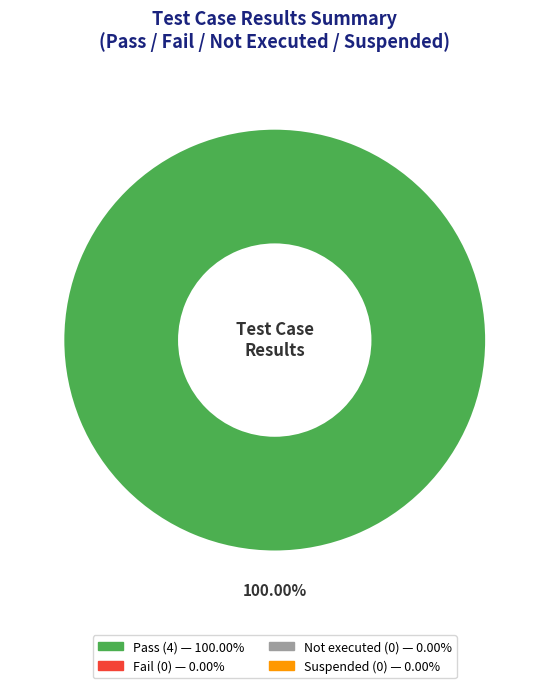

Is there a majority slice in this chart?

Yes